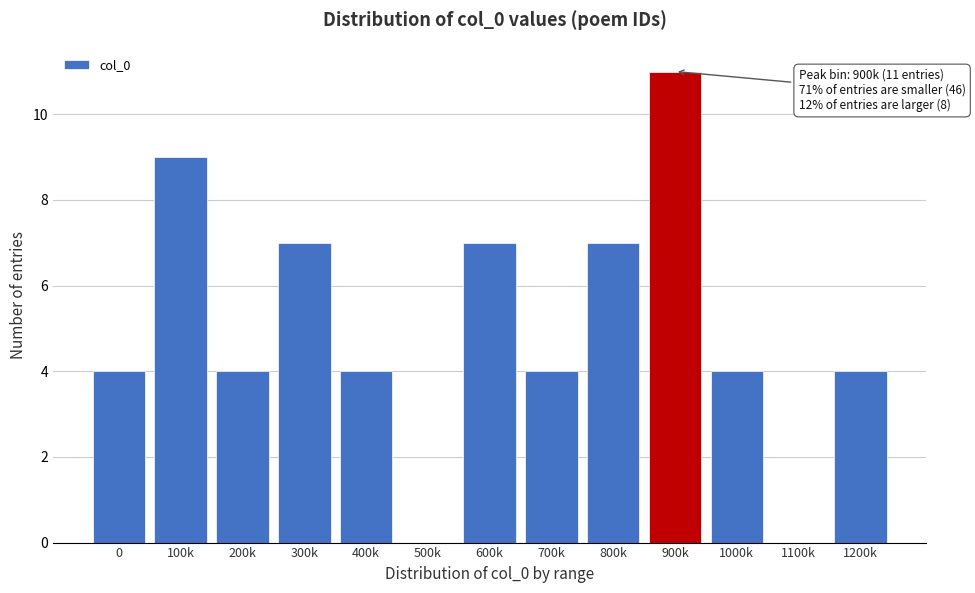

Reading right to left, extract all data points from this chart.

1200k=4	1100k=0	1000k=4	900k=11	800k=7	700k=4	600k=7	500k=0	400k=4	300k=7	200k=4	100k=9	0=4